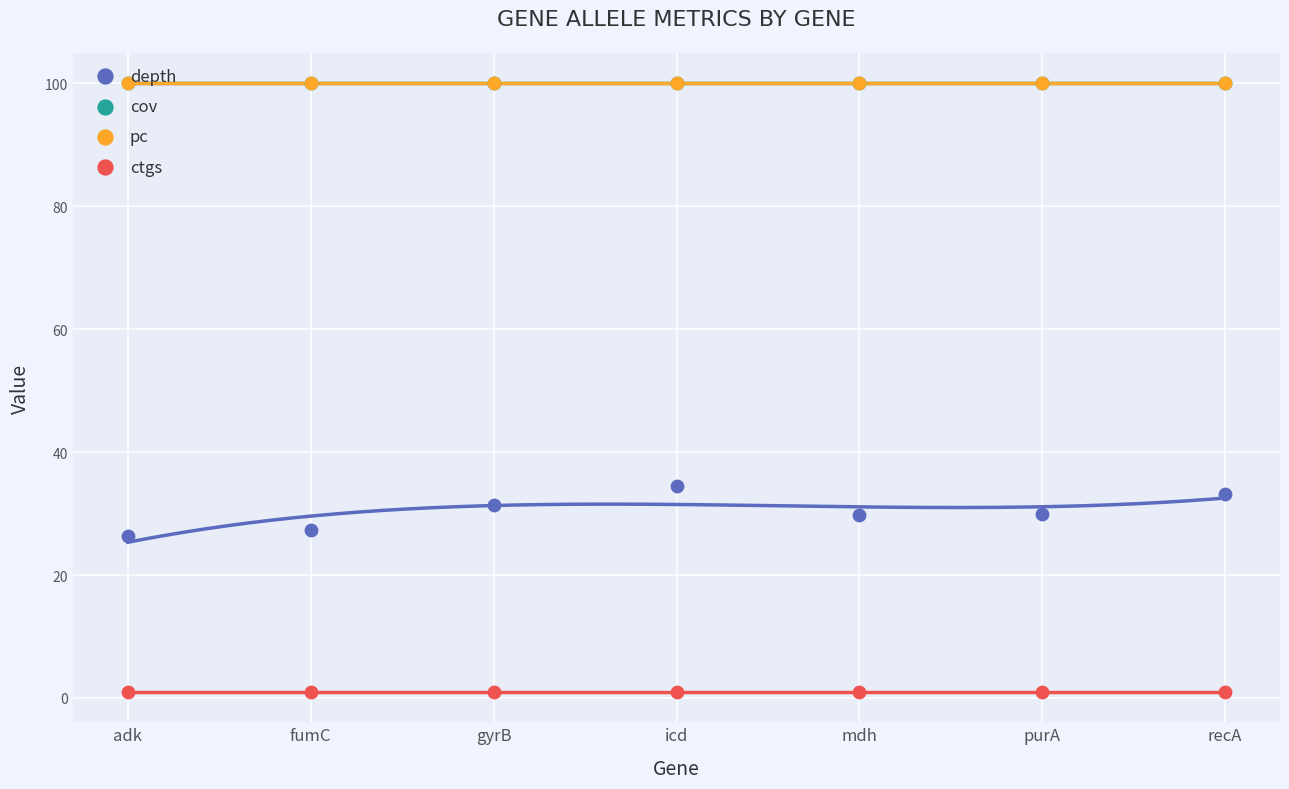

Which series has the largest total across all categories?

cov